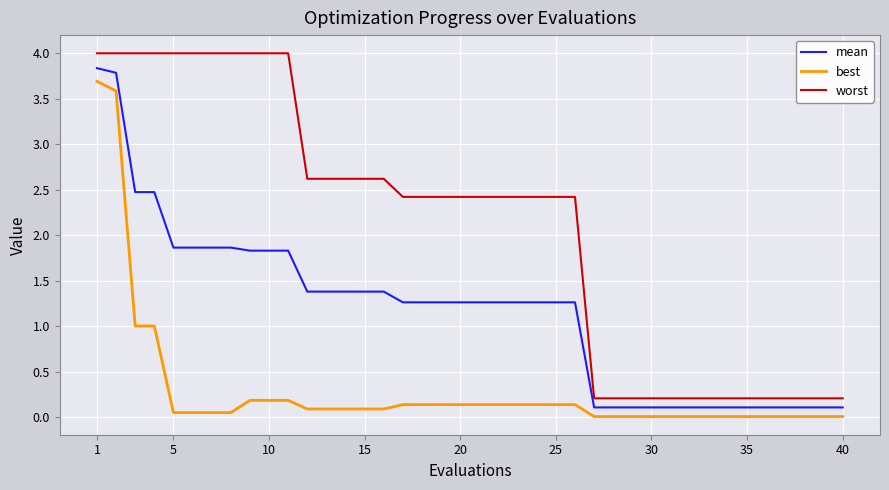

Rank the series by their average value, from lowest to highest.

best, mean, worst